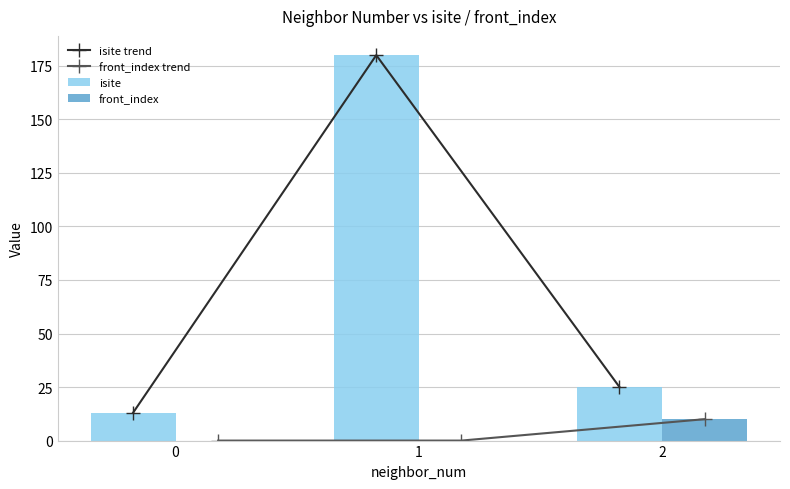

Reading left to right, transcribe all the data shown in this chart.

isite trend: 13	180	25
front_index trend: 0	0	10
isite: 13	180	25
front_index: 0	0	10